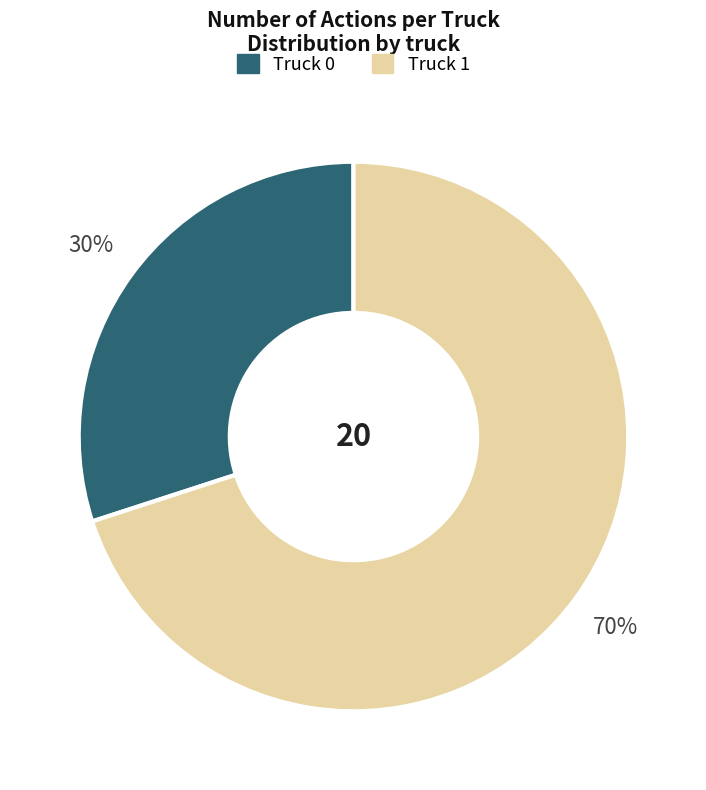

To the nearest percent, what portion does Truck 1 represent?

70%